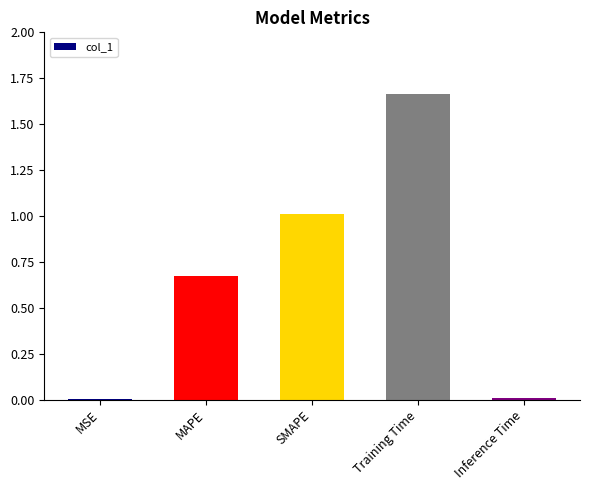

Which has a higher value, SMAPE or MAPE?

SMAPE